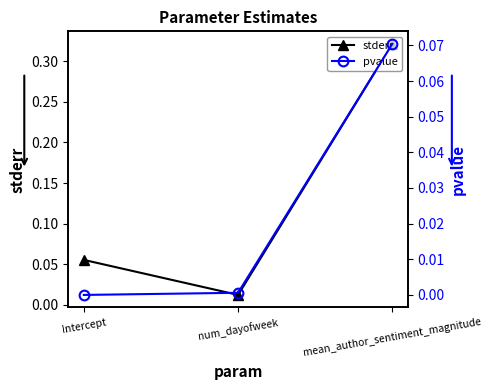

What is the difference between the highest and lowest values at Intercept?

0.1